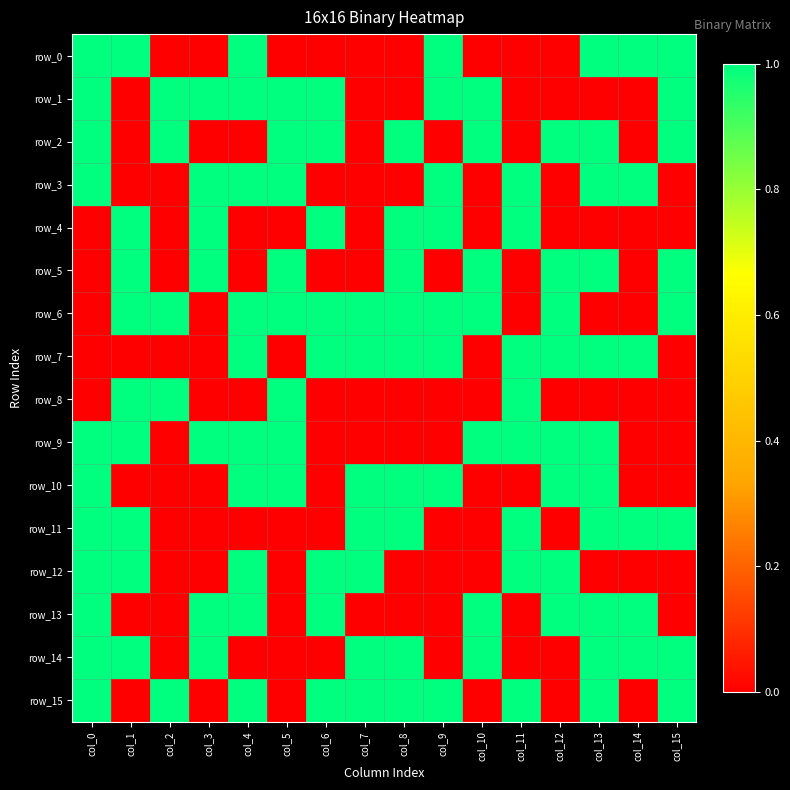

Count the row_14 values in the range 0 to 1.

16